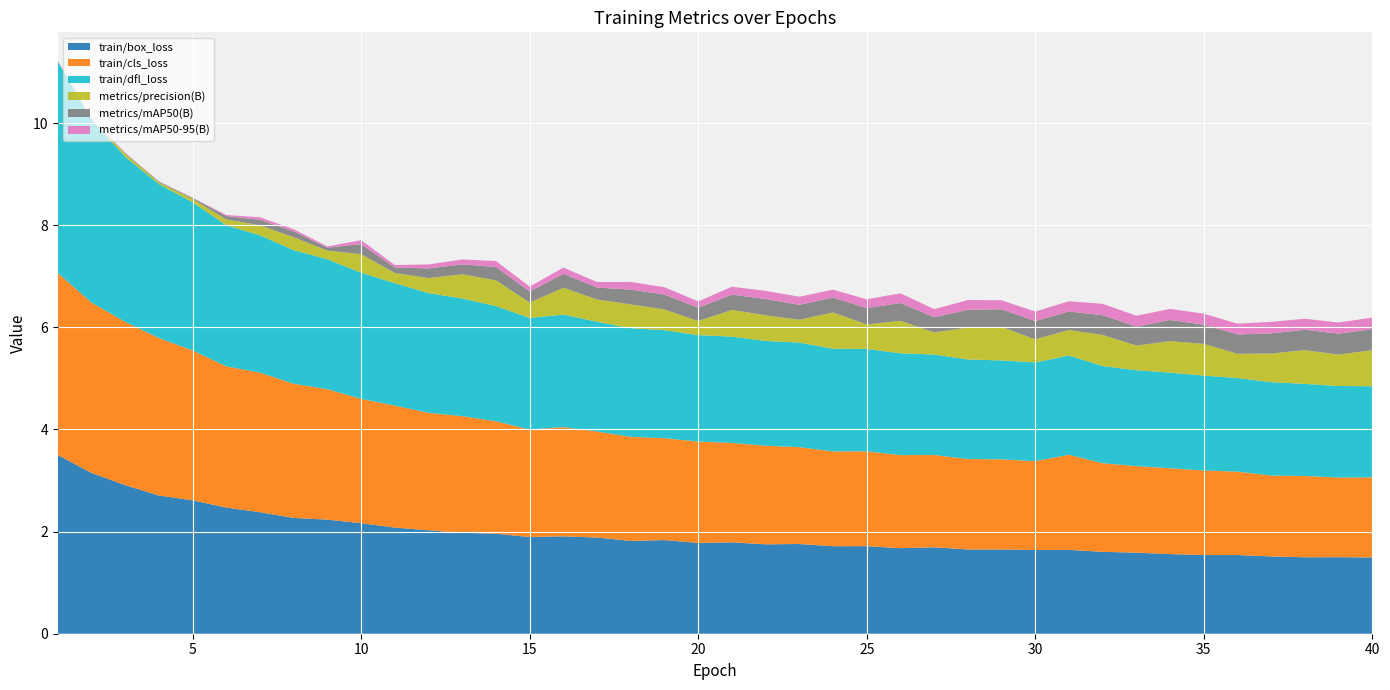

Reading left to right, transcribe all the data shown in this chart.

train/box_loss: 3.5	3.1	2.9	2.7	2.6	2.5	2.4	2.3	2.2	2.2	2.1	2.0	2.0	2.0	1.9	1.9	1.9	1.8	1.8	1.8	1.8	1.8	1.8	1.7	1.7	1.7	1.7	1.7	1.6	1.6	1.6	1.6	1.6	1.6	1.5	1.5	1.5	1.5	1.5	1.5
train/cls_loss: 3.6	3.3	3.2	3.1	2.9	2.8	2.7	2.6	2.6	2.4	2.4	2.3	2.3	2.2	2.1	2.1	2.1	2.0	2.0	2.0	1.9	1.9	1.9	1.9	1.9	1.8	1.8	1.8	1.8	1.7	1.9	1.7	1.7	1.7	1.7	1.6	1.6	1.6	1.6	1.6
train/dfl_loss: 4.1	3.6	3.2	3.0	2.9	2.8	2.7	2.6	2.5	2.5	2.4	2.3	2.3	2.3	2.2	2.2	2.1	2.1	2.1	2.1	2.1	2.1	2.0	2.0	2.0	2.0	2.0	1.9	1.9	1.9	1.9	1.9	1.9	1.9	1.9	1.8	1.8	1.8	1.8	1.8
metrics/precision(B): 0.0	0.0	0.1	0.0	0.1	0.1	0.2	0.3	0.2	0.4	0.2	0.3	0.5	0.5	0.3	0.5	0.4	0.5	0.4	0.3	0.5	0.5	0.4	0.7	0.5	0.6	0.4	0.6	0.7	0.5	0.5	0.6	0.5	0.6	0.6	0.5	0.6	0.7	0.6	0.7
metrics/mAP50(B): 0.0	0.0	0.0	0.0	0.0	0.1	0.1	0.1	0.1	0.2	0.1	0.2	0.2	0.3	0.2	0.3	0.2	0.3	0.3	0.3	0.3	0.3	0.3	0.3	0.3	0.3	0.3	0.3	0.3	0.4	0.4	0.4	0.4	0.4	0.4	0.4	0.4	0.4	0.4	0.4
metrics/mAP50-95(B): 0.0	0.0	0.0	0.0	0.0	0.0	0.0	0.0	0.0	0.1	0.0	0.1	0.1	0.1	0.1	0.1	0.1	0.2	0.1	0.1	0.2	0.2	0.2	0.2	0.2	0.2	0.2	0.2	0.2	0.2	0.2	0.2	0.2	0.2	0.2	0.2	0.2	0.2	0.2	0.2